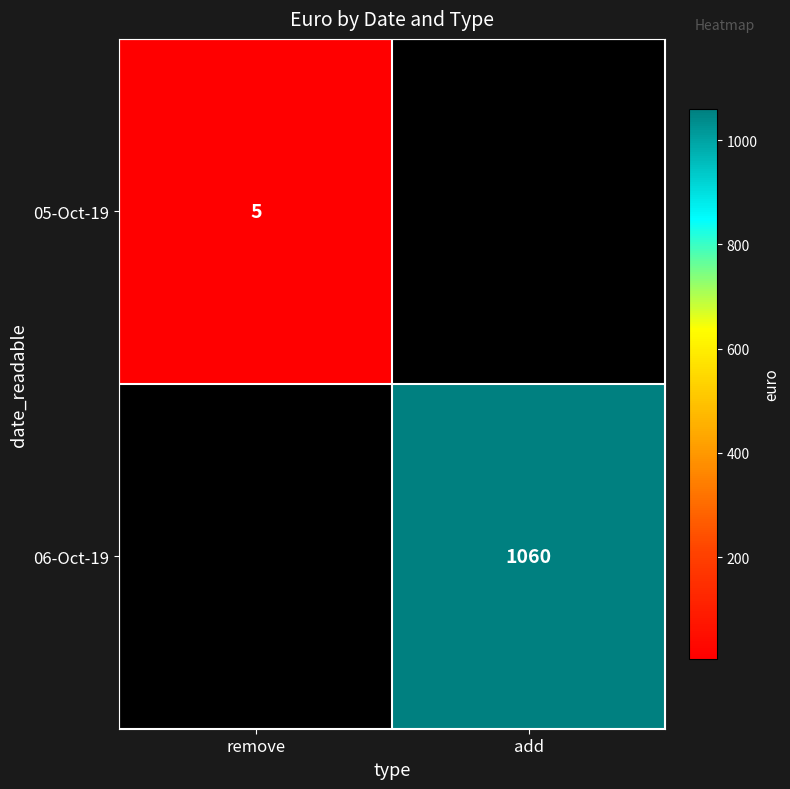

The 06-Oct-19 series shows 1877 at add. True or false?

False